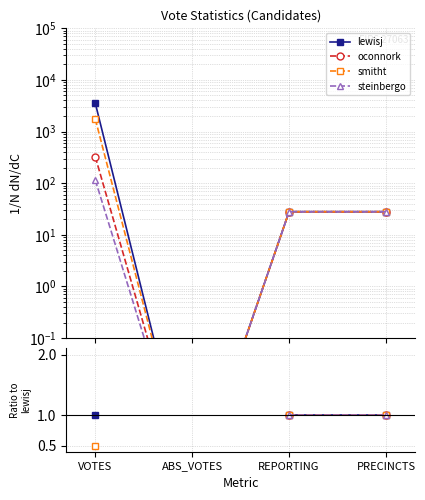

How many categories are shown in the chart?

4